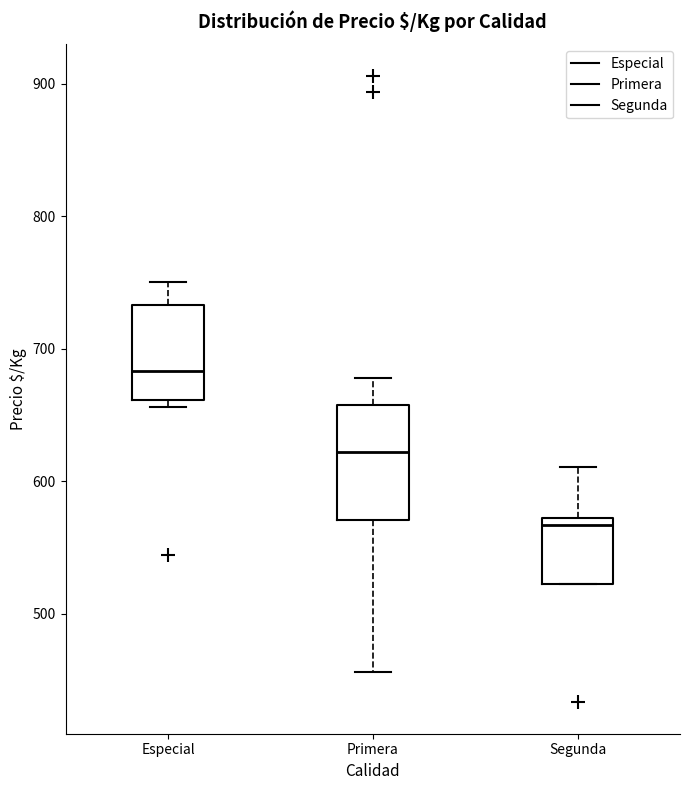

Which box's median line is the lowest?

Segunda